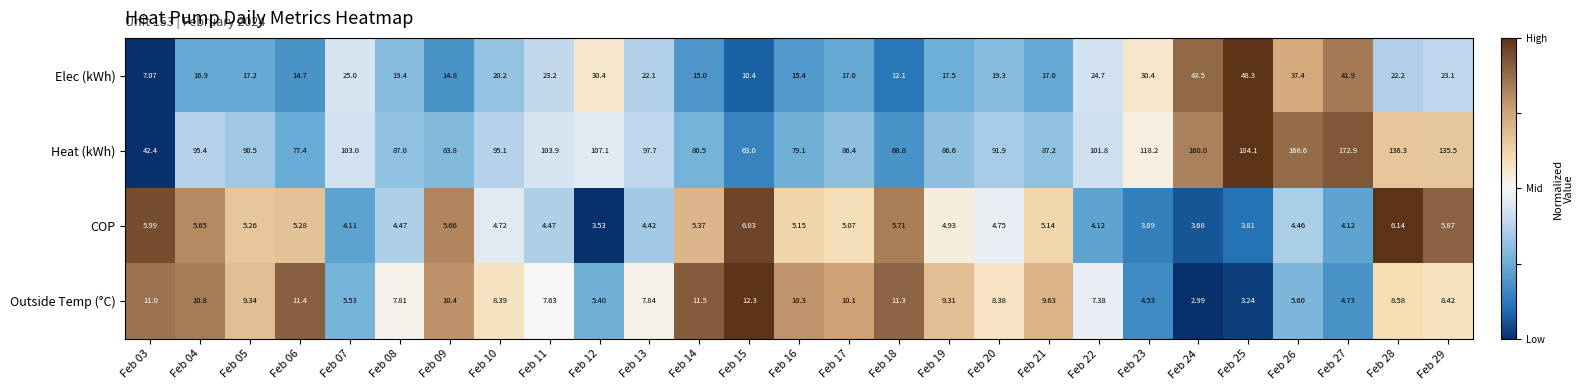

Count the number of categories in the chart.

27